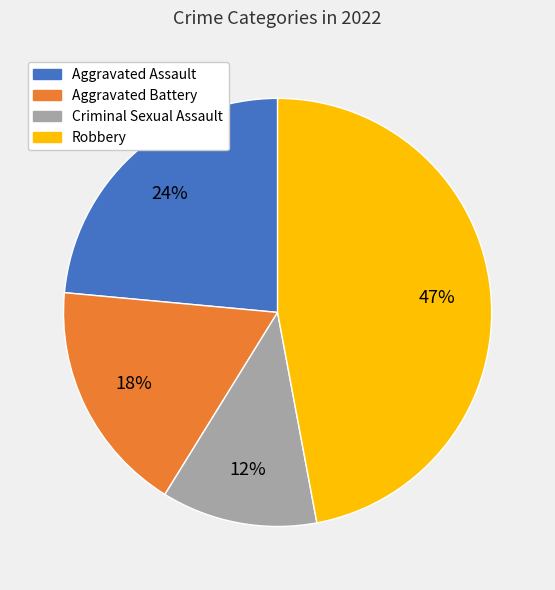

Combined, do Criminal Sexual Assault and Aggravated Assault account for over 50%?

No